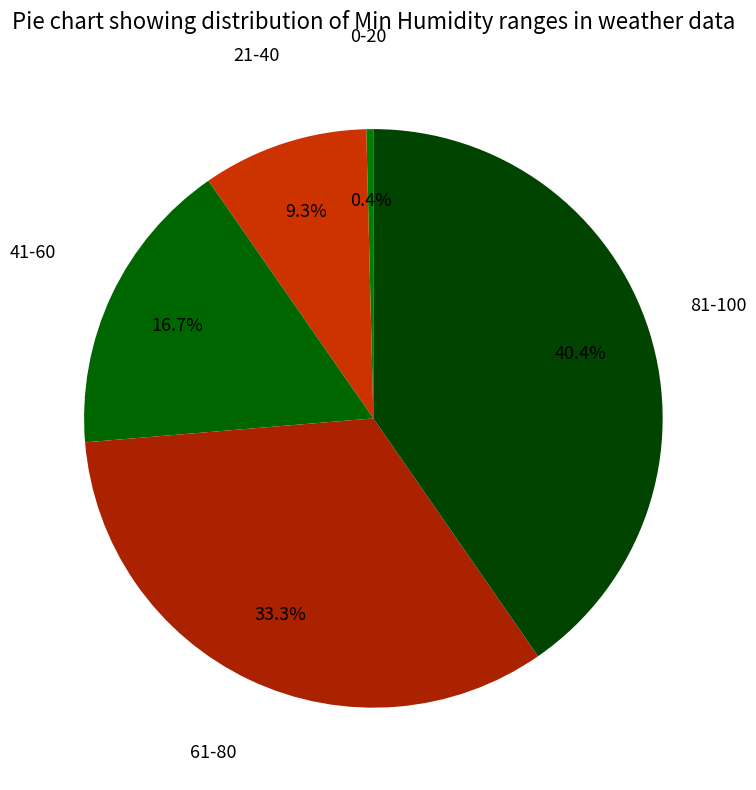

How many segments does this pie chart have?

5